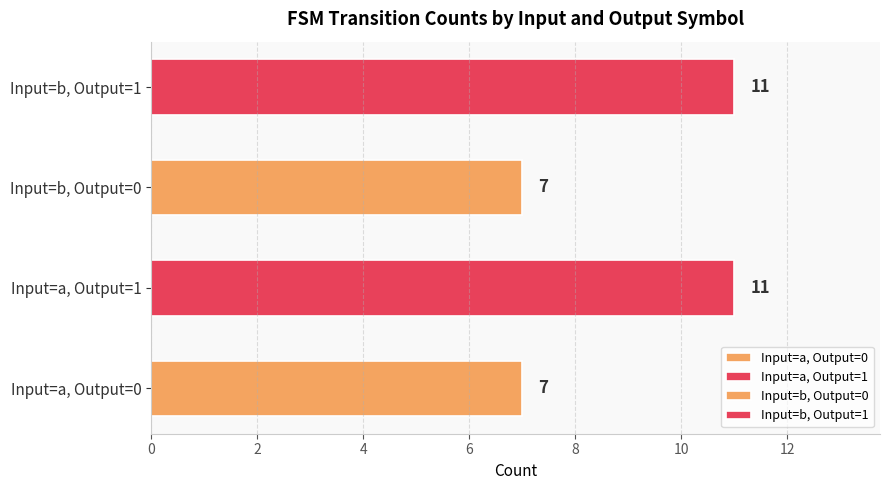

What is the greatest value displayed?

11